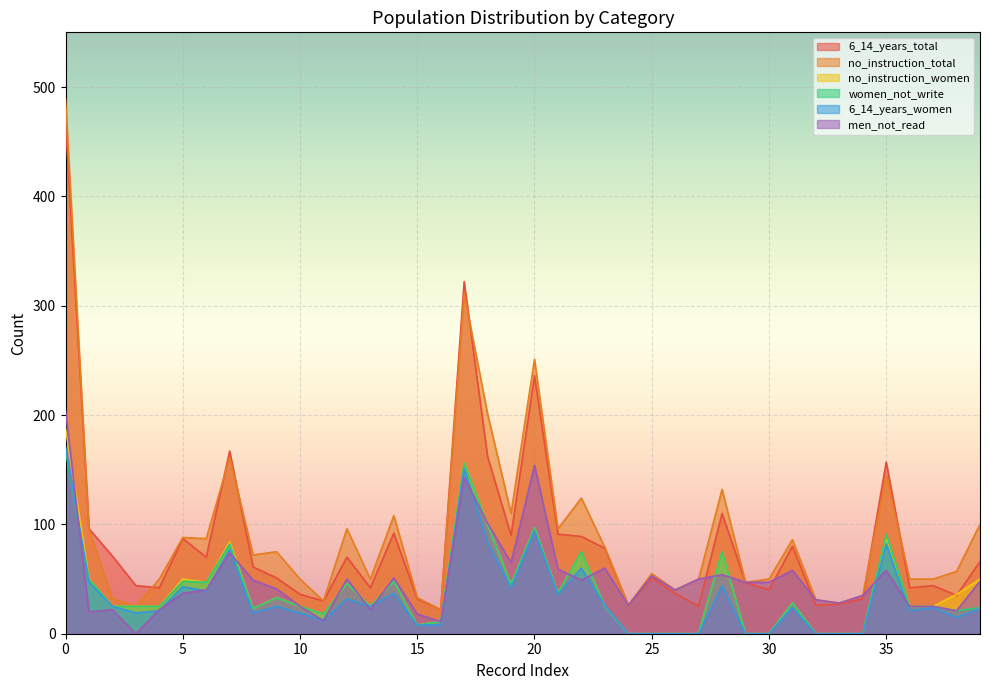

Reading left to right, extract all data points from this chart.

6_14_years_total: 0=468	1=96	2=71	3=44	4=42	5=87	6=70	7=167	8=61	9=51	10=36	11=30	12=70	13=42	14=92	15=32	16=22	17=322	18=162	19=90	20=236	21=91	22=89	23=78	24=26	25=51	26=37	27=25	28=110	29=47	30=40	31=80	32=26	33=27	34=32	35=157	36=42	37=44	38=35	39=66
no_instruction_total: 0=489	1=95	2=32	3=25	4=50	5=88	6=87	7=161	8=72	9=75	10=50	11=30	12=96	13=50	14=108	15=33	16=22	17=311	18=201	19=110	20=251	21=96	22=124	23=79	24=26	25=55	26=40	27=50	28=132	29=47	30=50	31=86	32=31	33=28	34=35	35=145	36=50	37=50	38=57	39=100
no_instruction_women: 0=188	1=50	2=25	3=25	4=25	5=50	6=47	7=84	8=23	9=33	10=25	11=18	12=46	13=25	14=48	15=8	16=11	17=156	18=100	19=45	20=97	21=37	22=75	23=25	24=0	25=0	26=0	27=0	28=75	29=0	30=0	31=28	32=0	33=0	34=0	35=89	36=25	37=25	38=36	39=50
women_not_write: 0=167	1=50	2=25	3=25	4=25	5=48	6=47	7=82	8=23	9=33	10=25	11=18	12=46	13=25	14=48	15=8	16=11	17=156	18=100	19=45	20=97	21=37	22=75	23=25	24=0	25=0	26=0	27=0	28=75	29=0	30=0	31=28	32=0	33=0	34=0	35=91	36=25	37=25	38=21	39=24
6_14_years_women: 0=171	1=47	2=25	3=19	4=21	5=43	6=39	7=77	8=19	9=25	10=19	11=12	12=32	13=25	14=37	15=8	16=8	17=151	18=84	19=42	20=94	21=36	22=60	23=26	24=0	25=0	26=0	27=0	28=44	29=0	30=0	31=24	32=0	33=0	34=0	35=82	36=21	37=24	38=15	39=23
men_not_read: 0=204	1=20	2=22	3=0	4=22	5=37	6=40	7=74	8=49	9=41	10=25	11=12	12=50	13=22	14=51	15=18	16=11	17=143	18=101	19=65	20=154	21=59	22=49	23=60	24=26	25=53	26=40	27=50	28=54	29=47	30=47	31=58	32=31	33=28	34=35	35=58	36=25	37=25	38=21	39=48